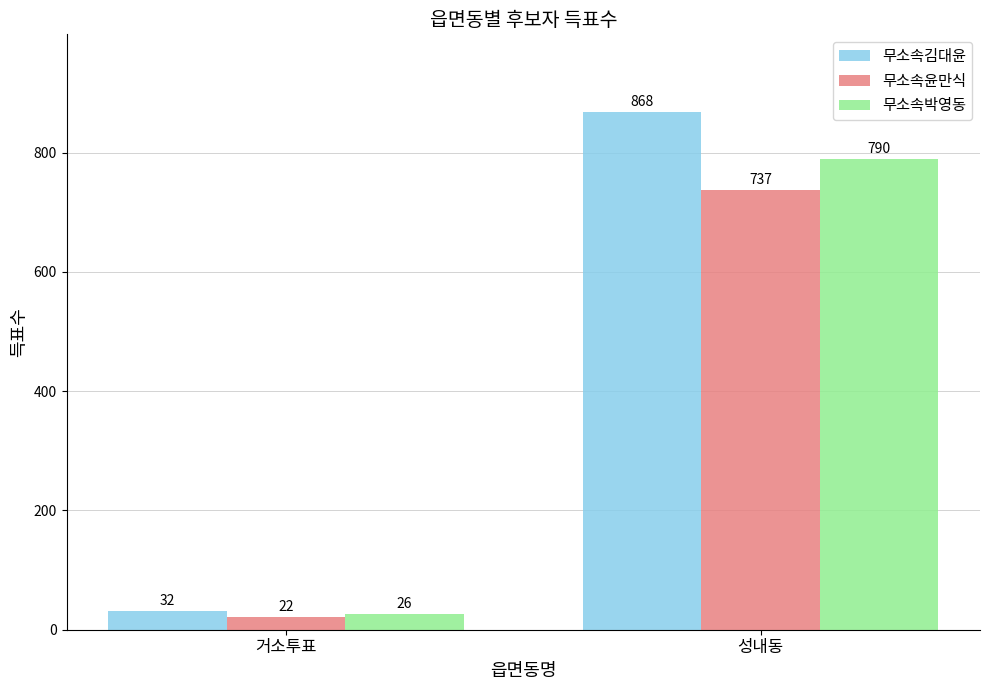

At which label does 무소속김대윤 reach its minimum?

거소투표